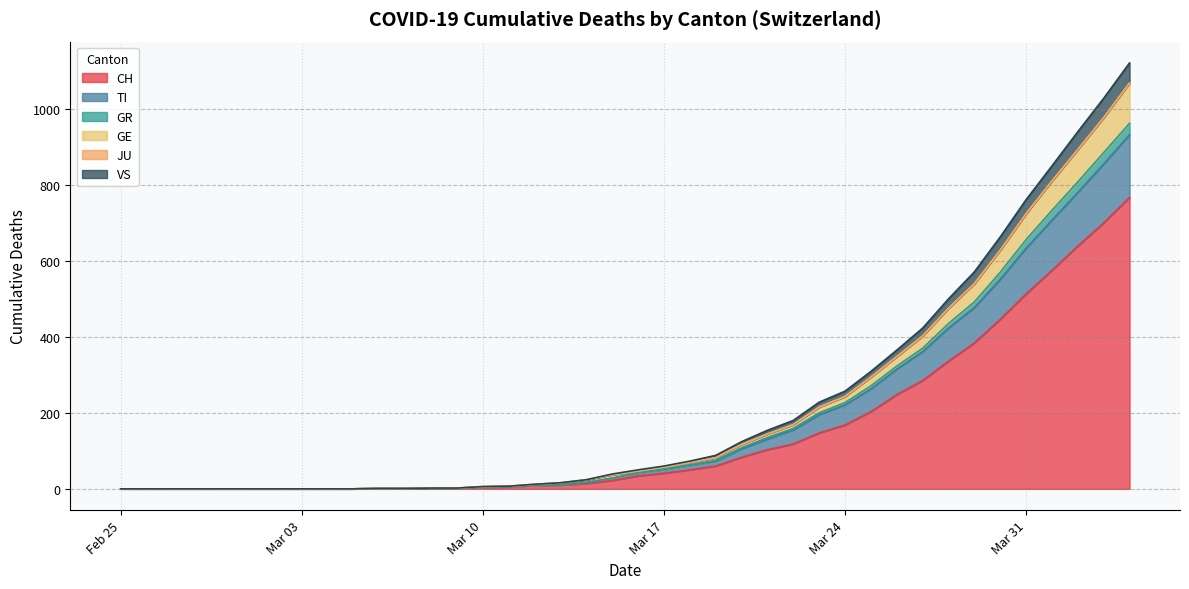

What is the maximum value for CH?

767